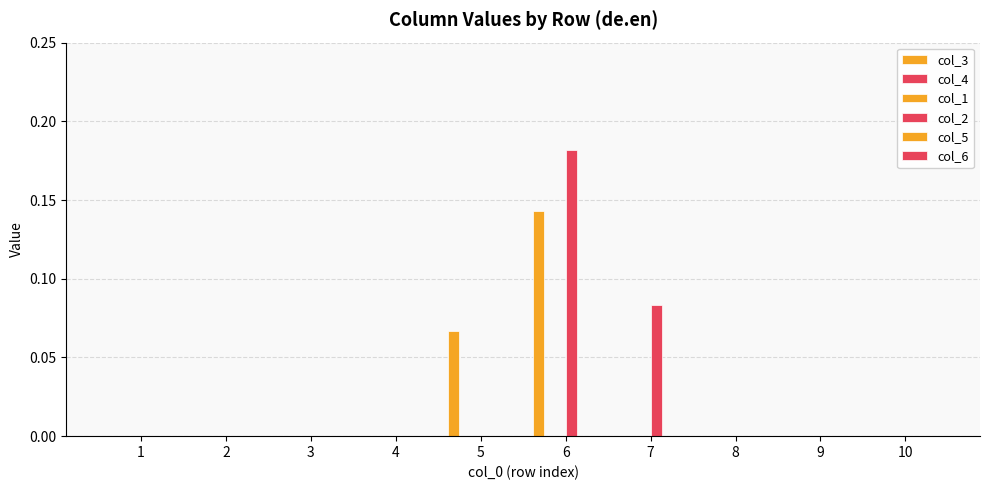

List the series in order of their peak value, highest first.

col_2, col_3, col_4, col_1, col_5, col_6